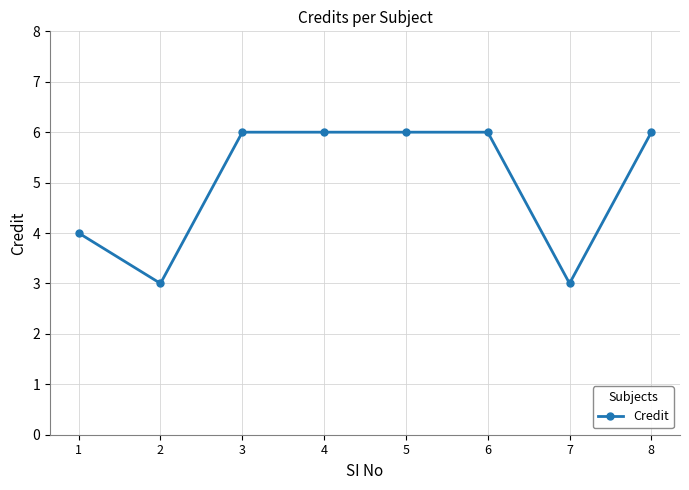

What is the sum of the values at 7 and 8?

9